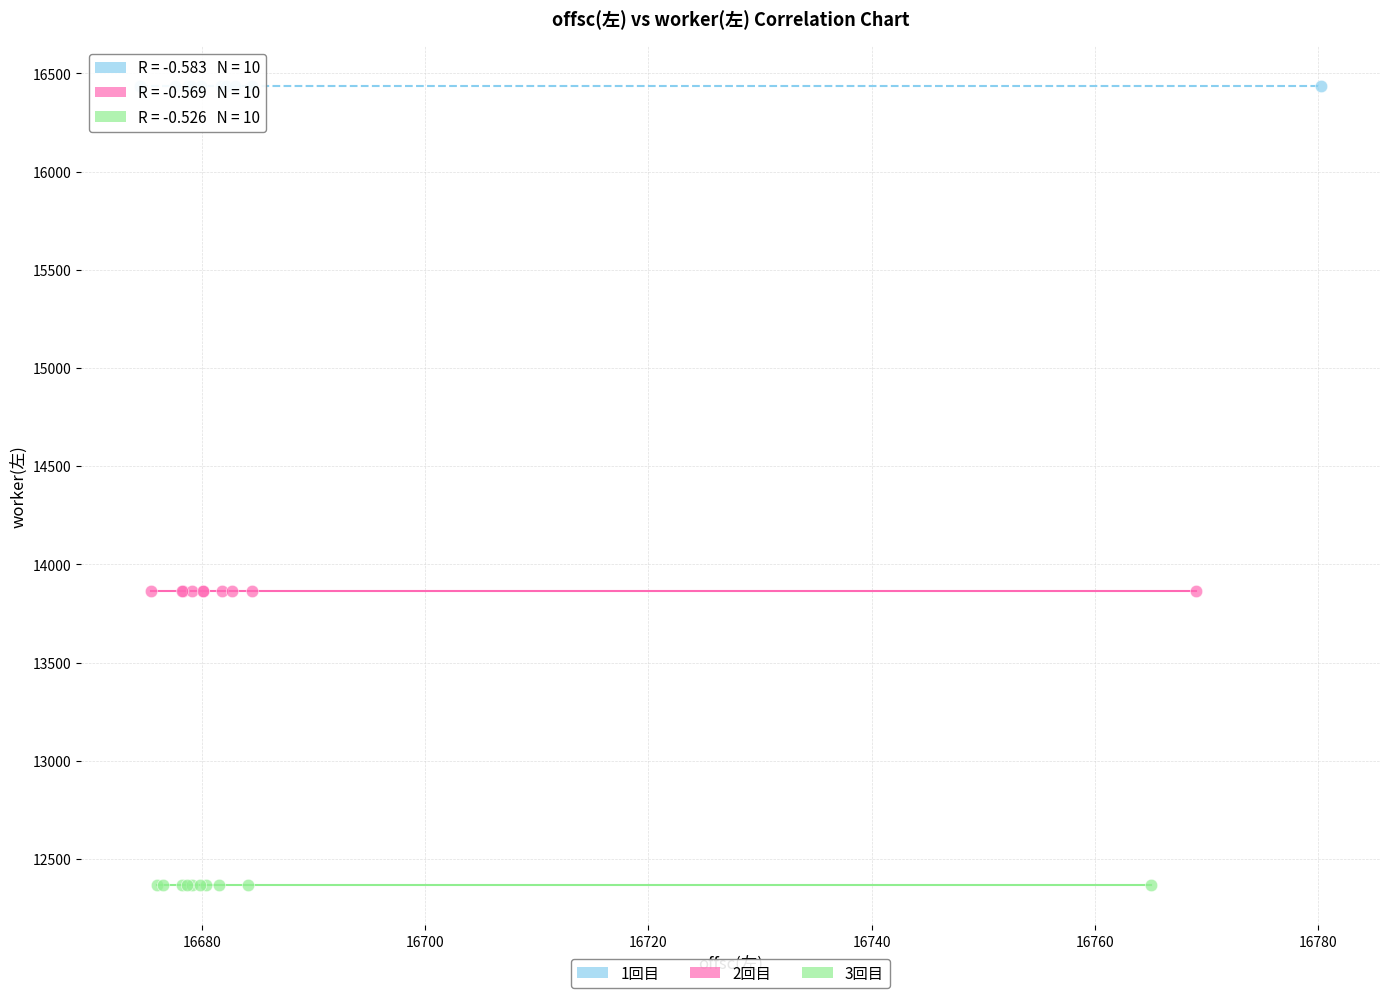

Which series reaches the minimum Y coordinate?

3回目